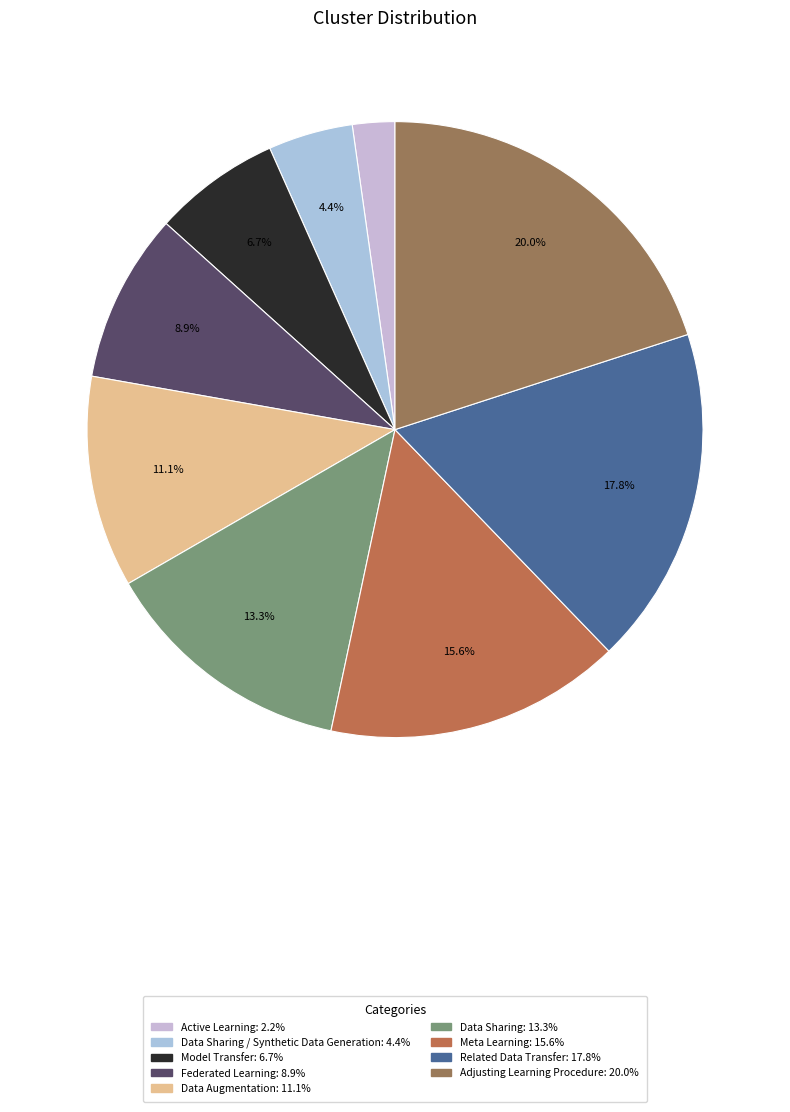

Count the number of slices in the pie.

9